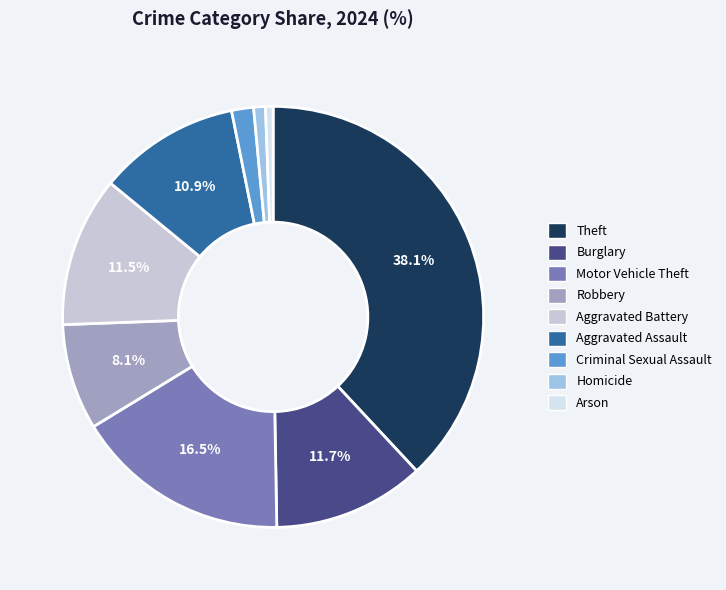

Rank the categories by value from highest to lowest.

Theft, Motor Vehicle Theft, Burglary, Aggravated Battery, Aggravated Assault, Robbery, Criminal Sexual Assault, Homicide, Arson